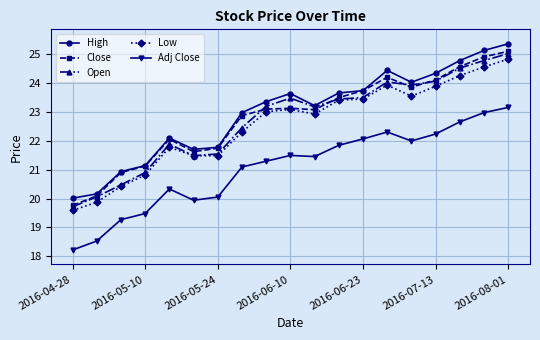

Does the chart display data point markers on the line(s)?

Yes